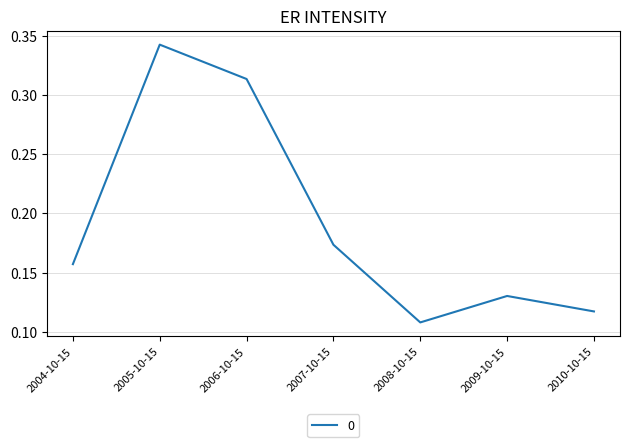

What position from the left is 2010-10-15?

7